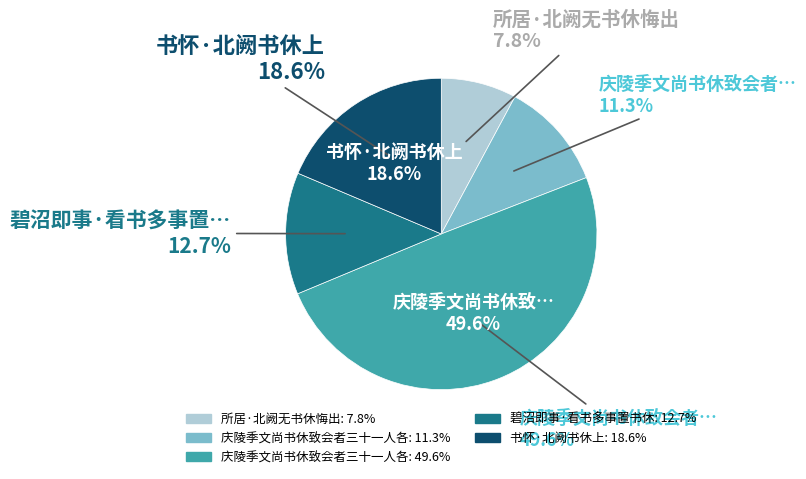

To the nearest percent, what portion does 碧沼即事·看书多事置书休 represent?

13%